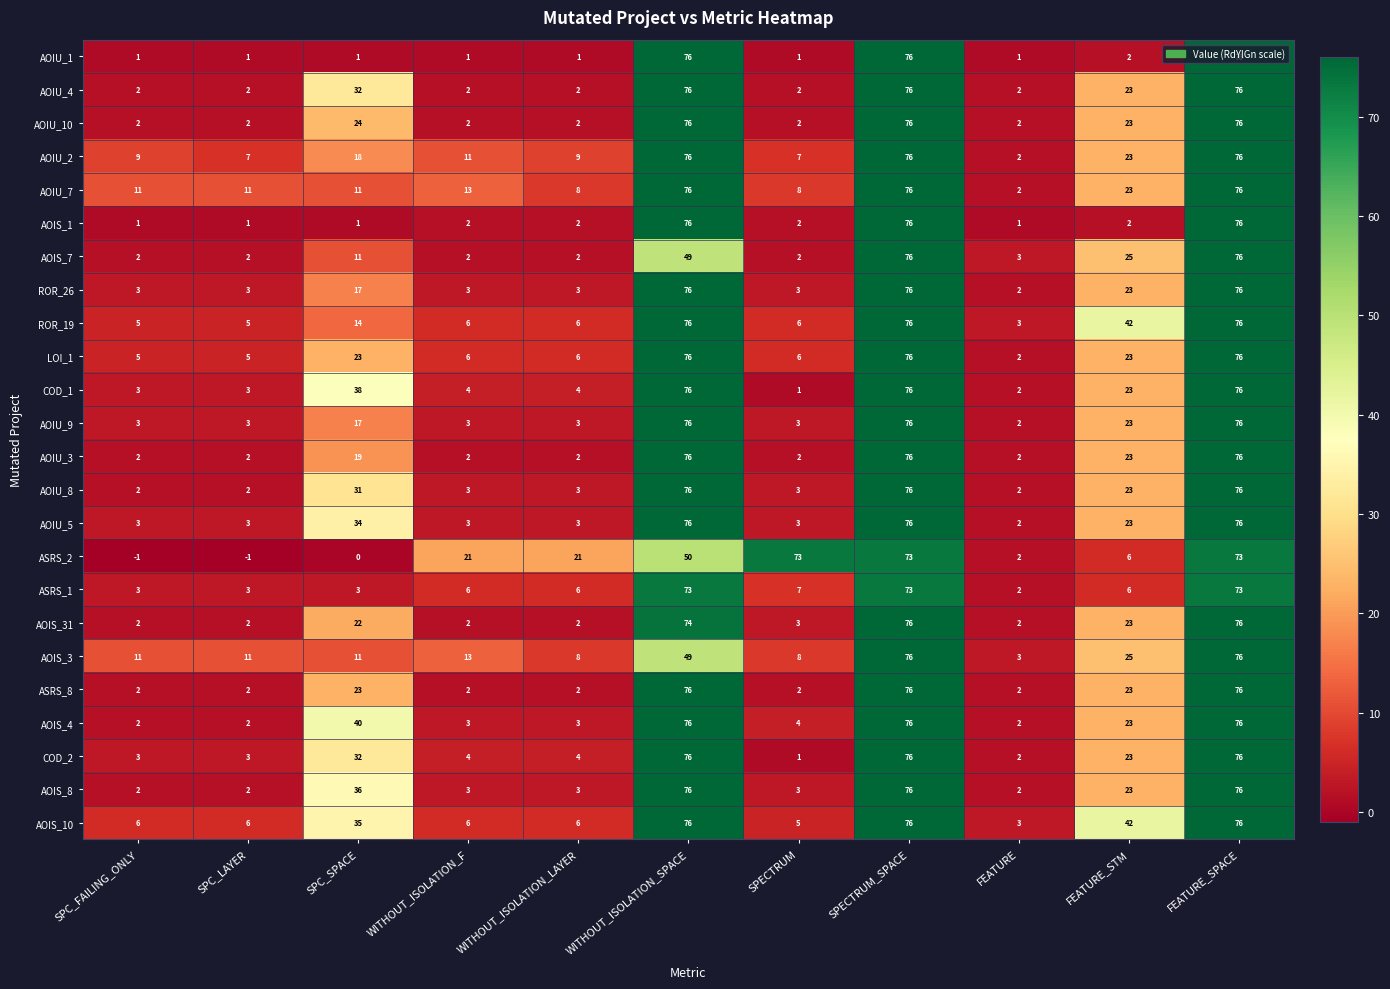

At how many categories does at least one series exceed 72?

4